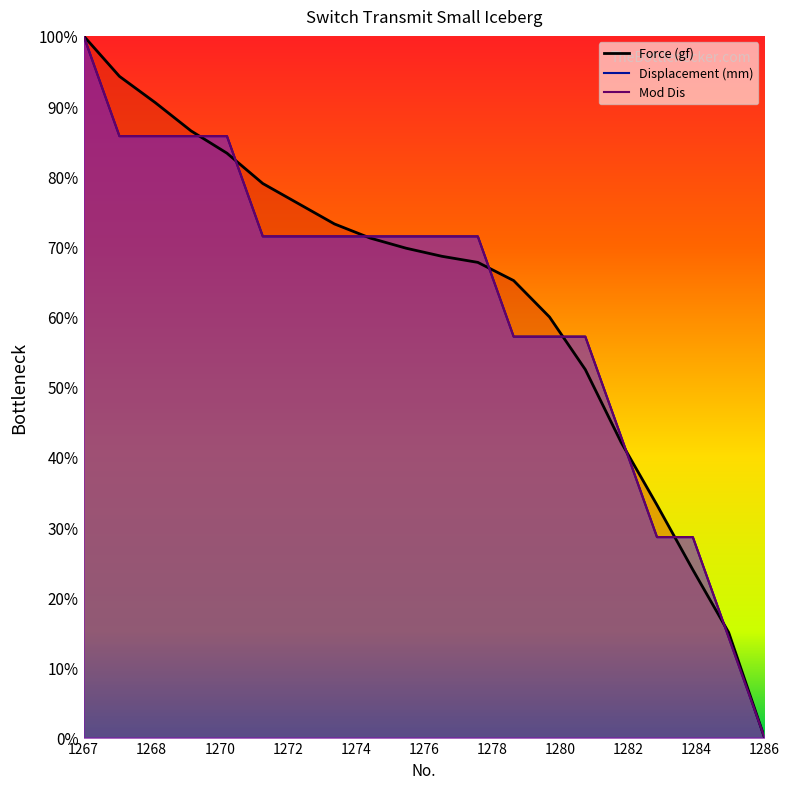

True or false: Mod Dis and Displacement (mm) intersect in this chart.

True